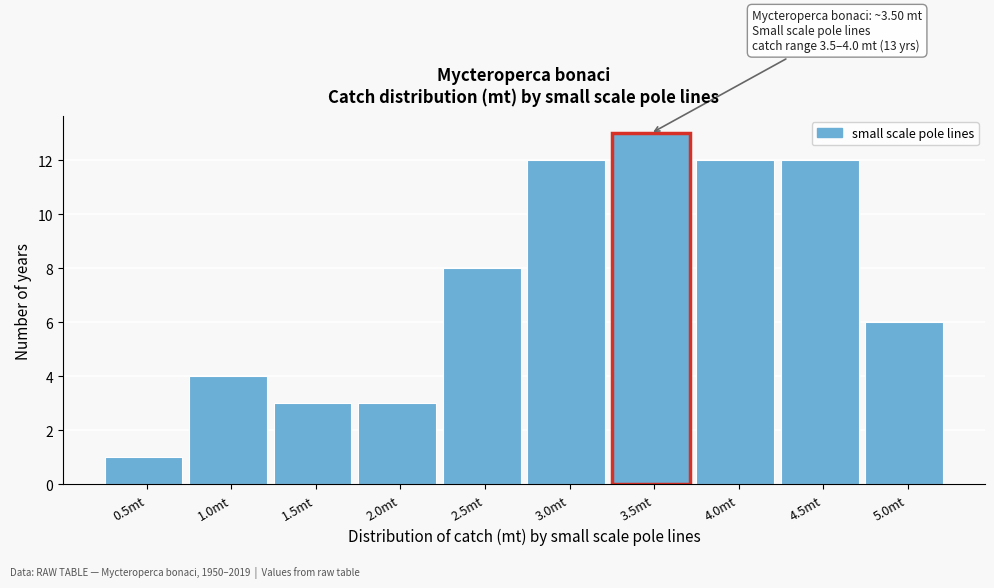

Reading left to right, extract all data points from this chart.

0.5mt=1	1.0mt=4	1.5mt=3	2.0mt=3	2.5mt=8	3.0mt=12	3.5mt=13	4.0mt=12	4.5mt=12	5.0mt=6